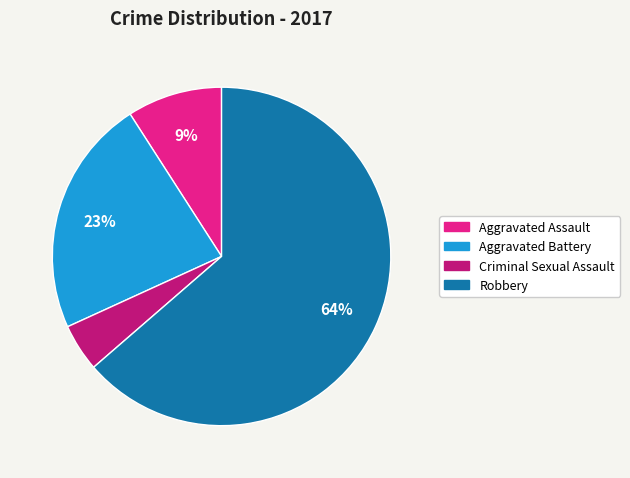

Do Criminal Sexual Assault and Aggravated Assault together represent more than half of the pie?

No